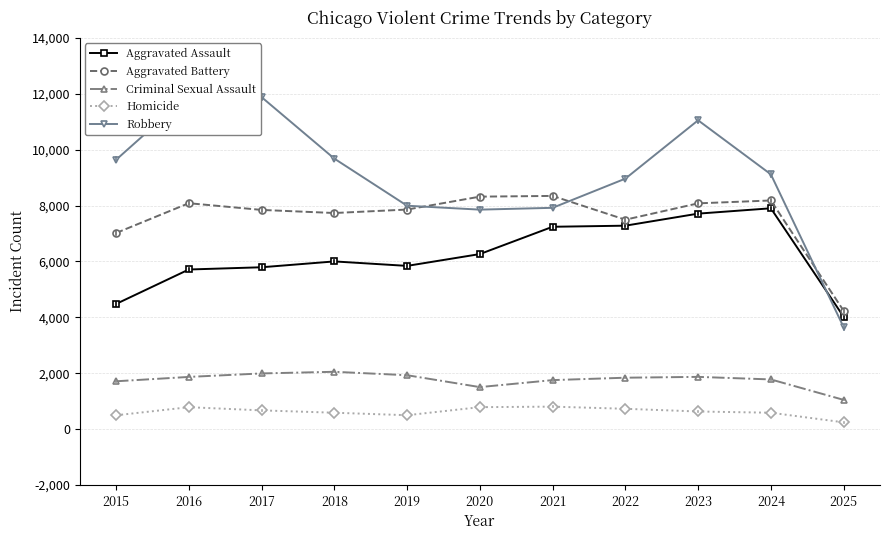

List the series in order of their peak value, highest first.

Robbery, Aggravated Battery, Aggravated Assault, Criminal Sexual Assault, Homicide